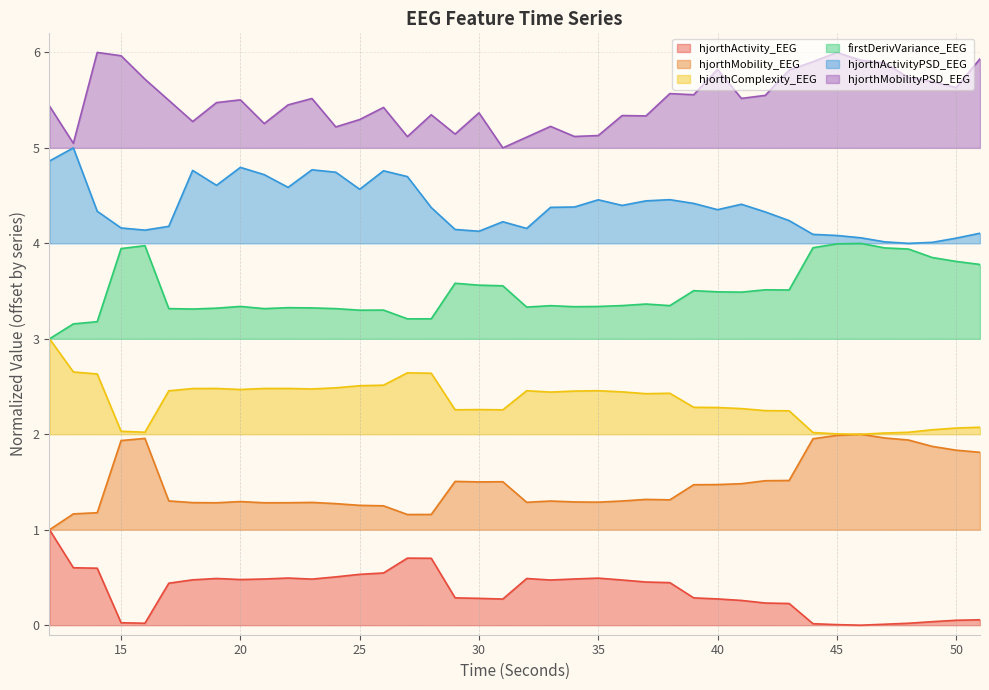

How many data points does each series have?

40